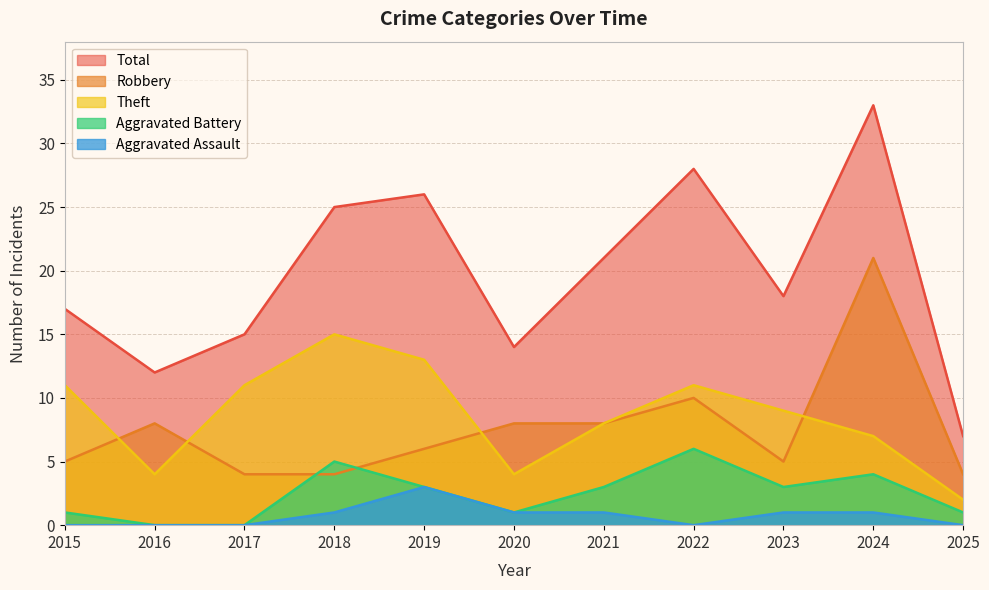

What is the difference between the Theft values at 2017 and 2025?

9